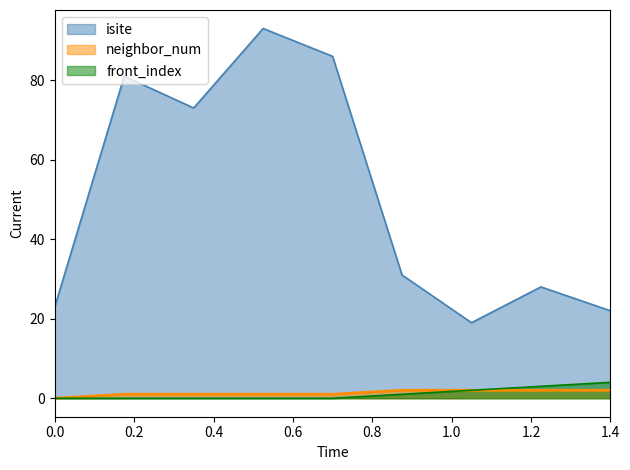

True or false: front_index has more than 1 points higher than both neighbors.

False